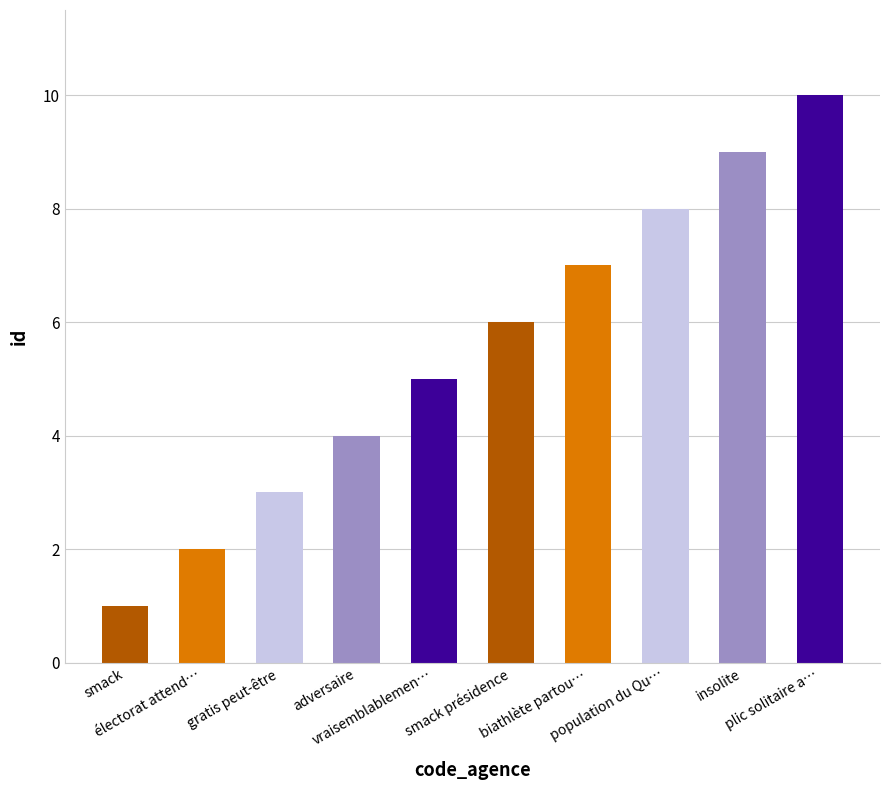

What is the maximum value shown in the chart?

10